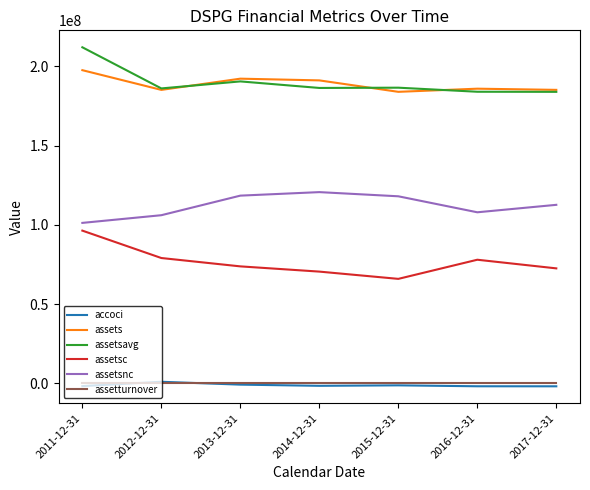

The value of assets at 2014-12-31 is 191179000.0. True or false?

True